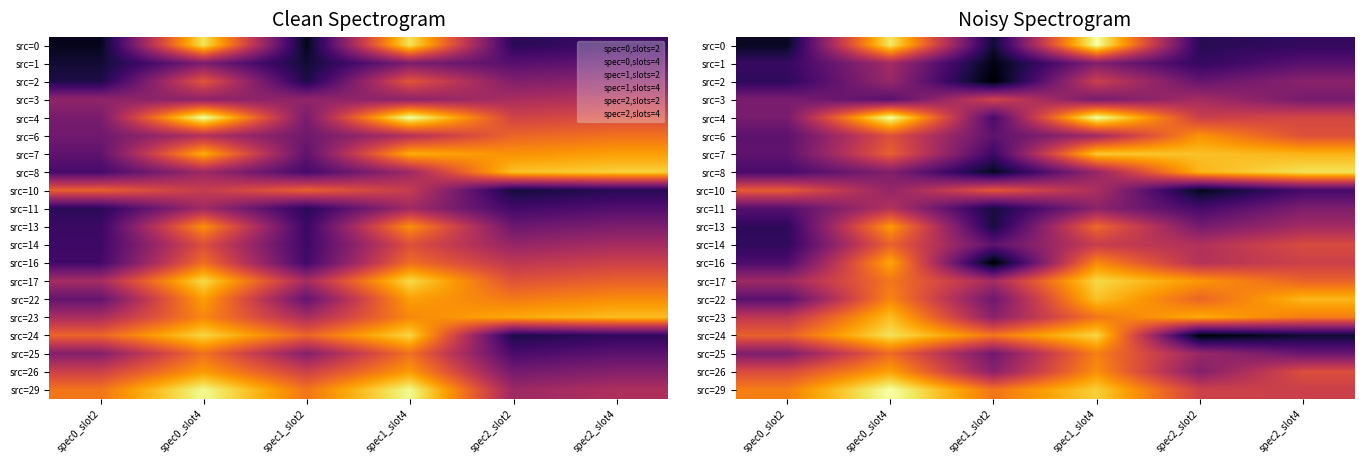

True or false: src=17 has a value of 64.4 at spec2_slot4.

True